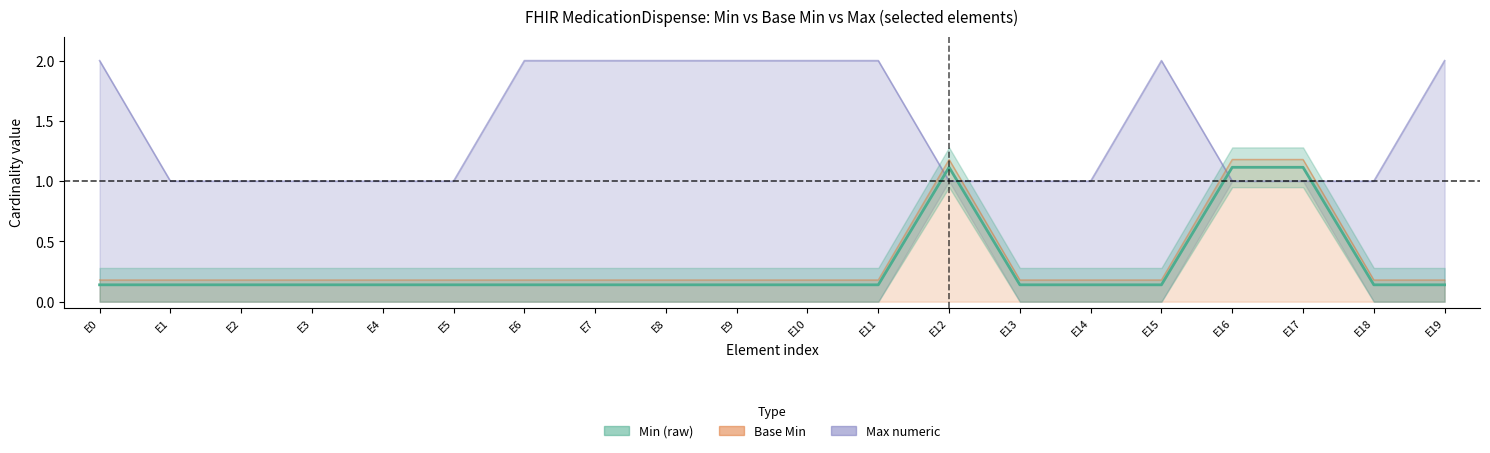

How many interior local peaks does the Min (raw) series have?

1